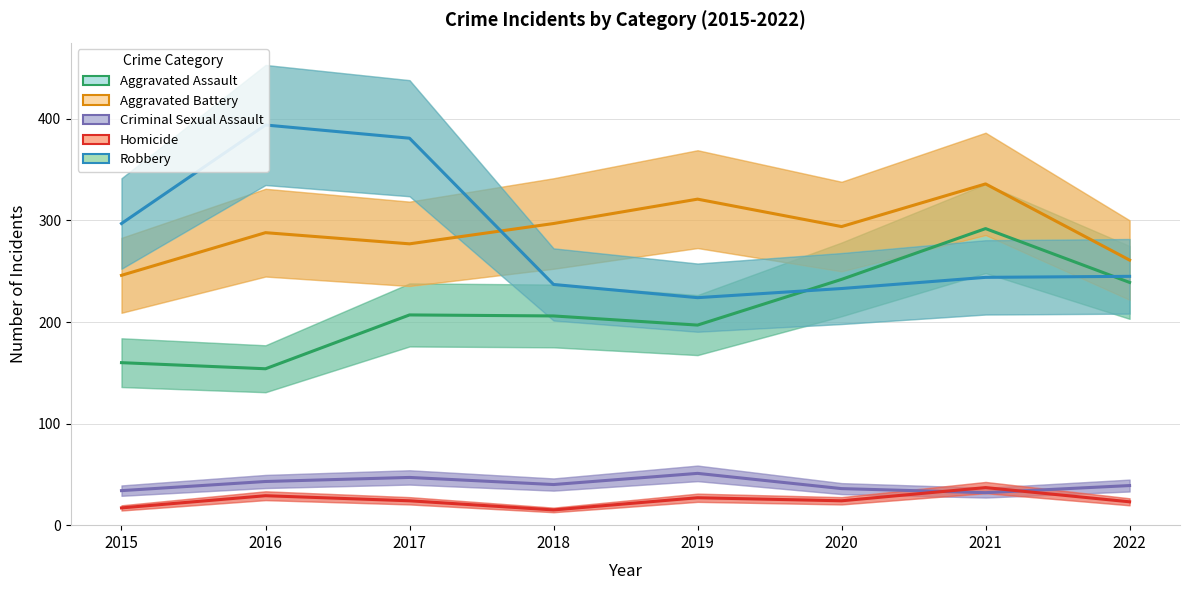

At how many categories does at least one series exceed 322?

3